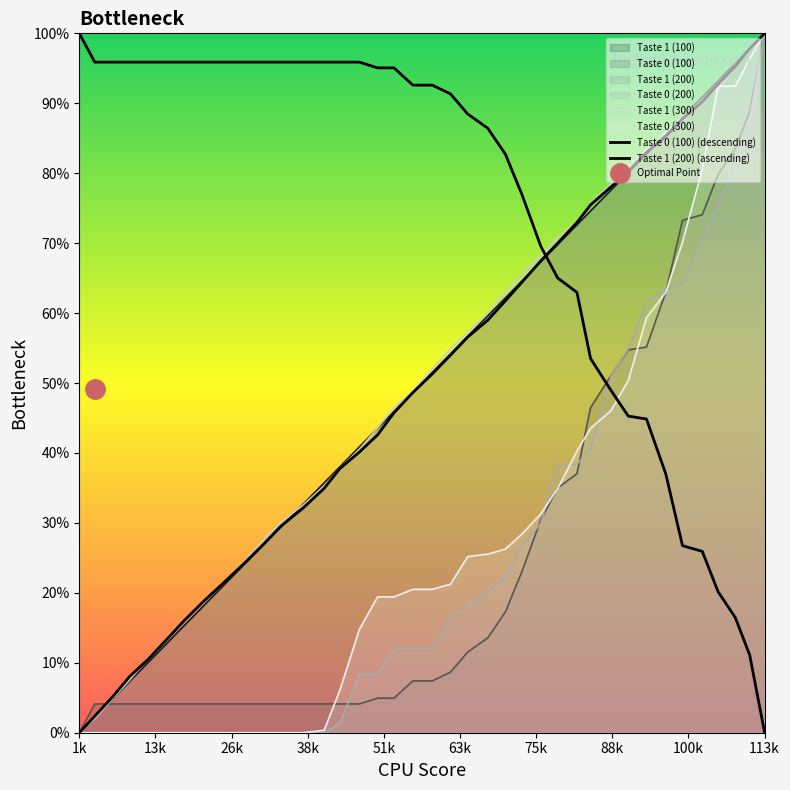

Which series has the largest range (max minus min)?

Taste 0 (100) (descending)